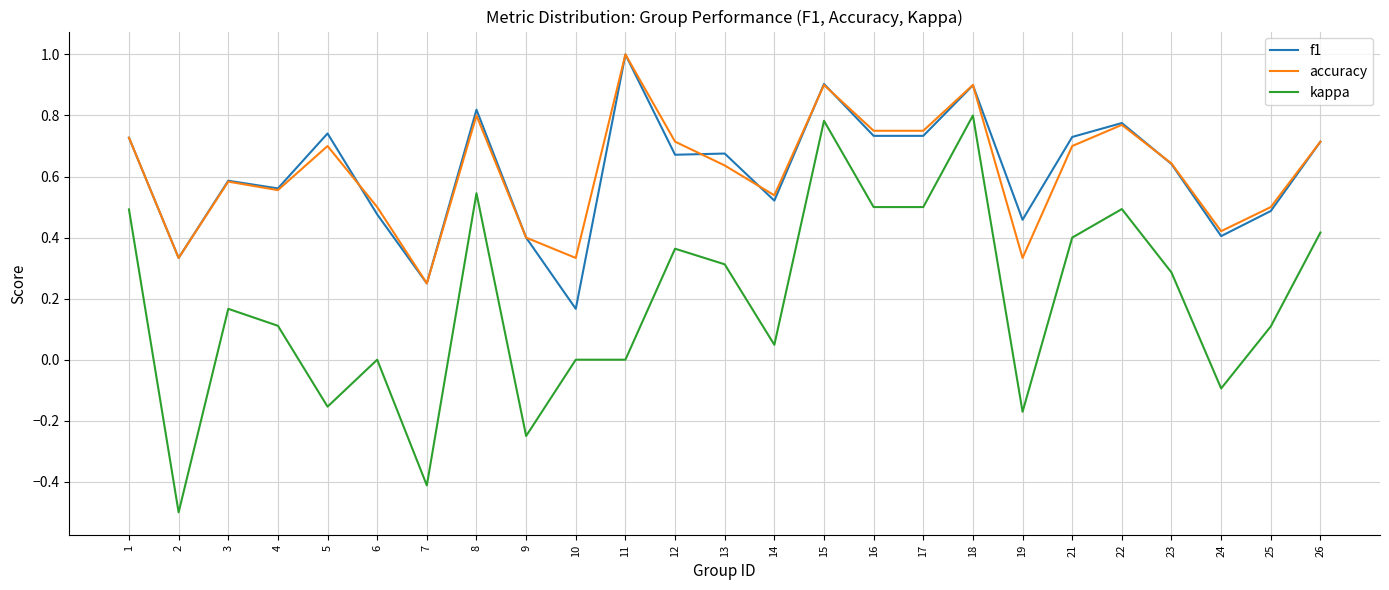

The value of kappa at 3 is 0.0. True or false?

False